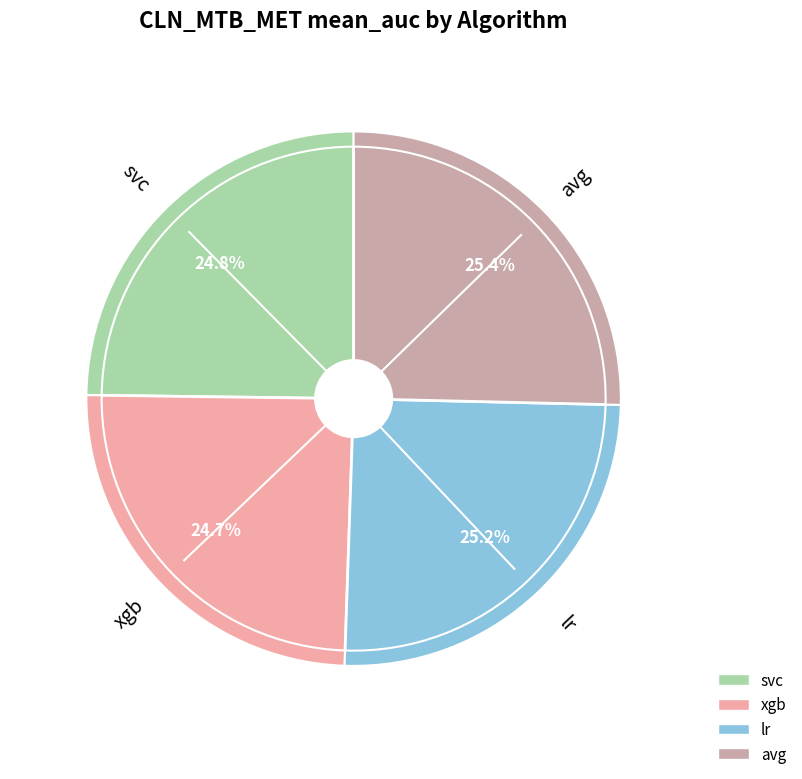

Combined, what portion of the pie is lr and xgb?

49.8%